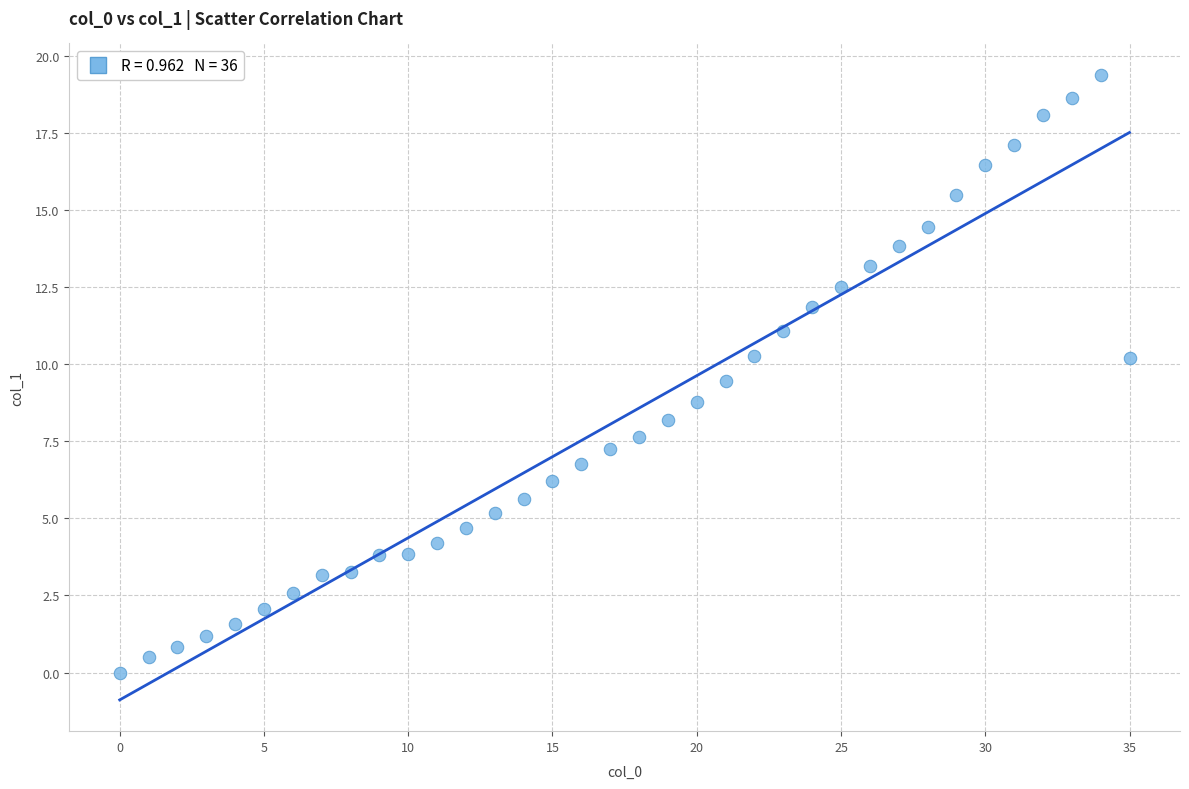

What is the range of Y values (max minus min)?

19.4